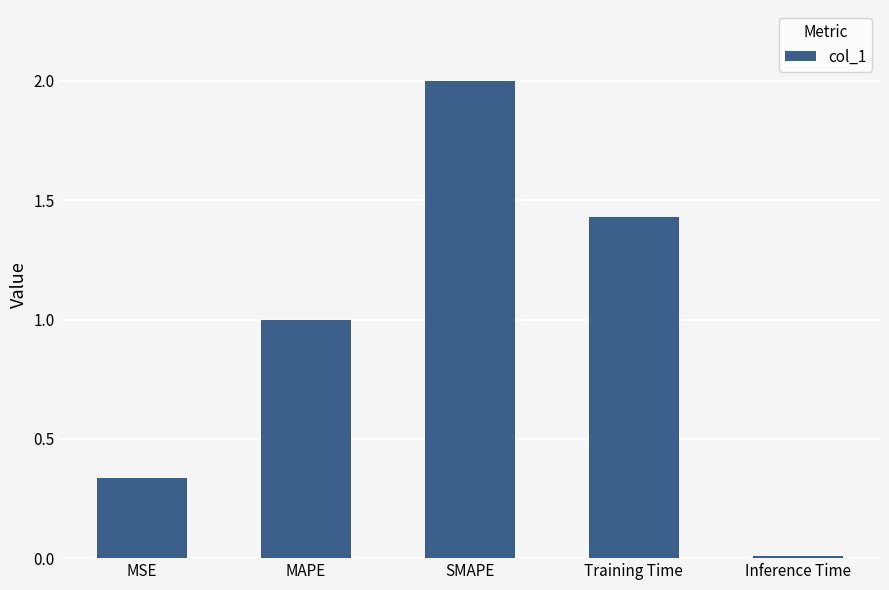

What position from the left is Inference Time?

5